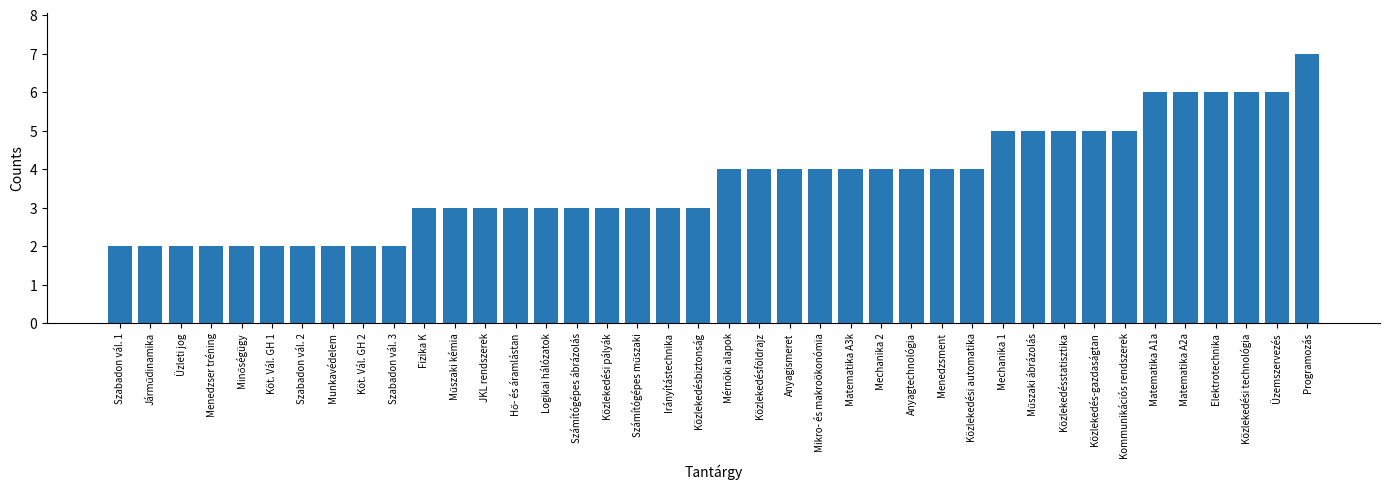

Reading left to right, what are all the values shown in this chart?

2	2	2	2	2	2	2	2	2	2	3	3	3	3	3	3	3	3	3	3	4	4	4	4	4	4	4	4	4	5	5	5	5	5	6	6	6	6	6	7